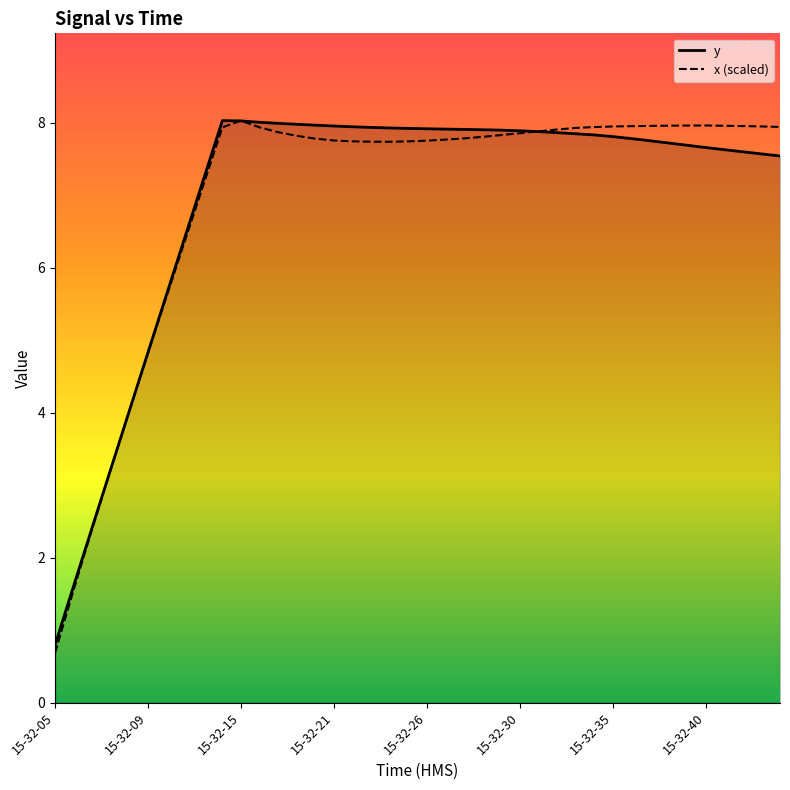

Rank the series by their average value, from lowest to highest.

y, x (scaled)